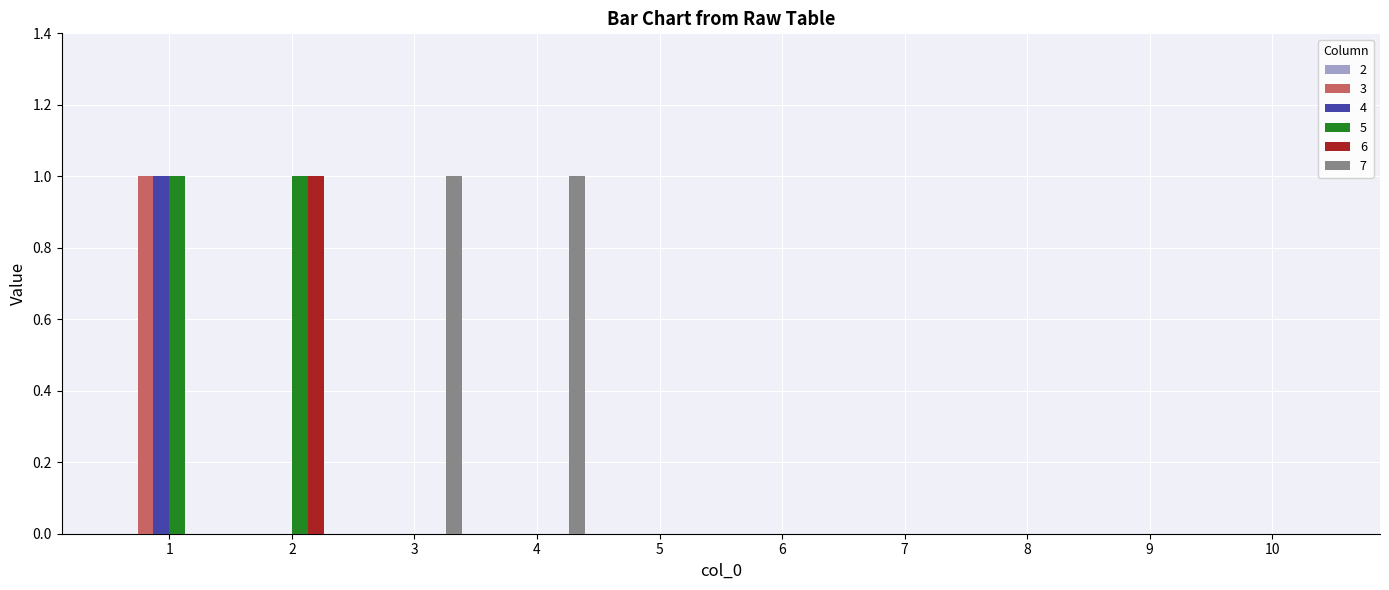

The value of 5 at 1 is 1. True or false?

True